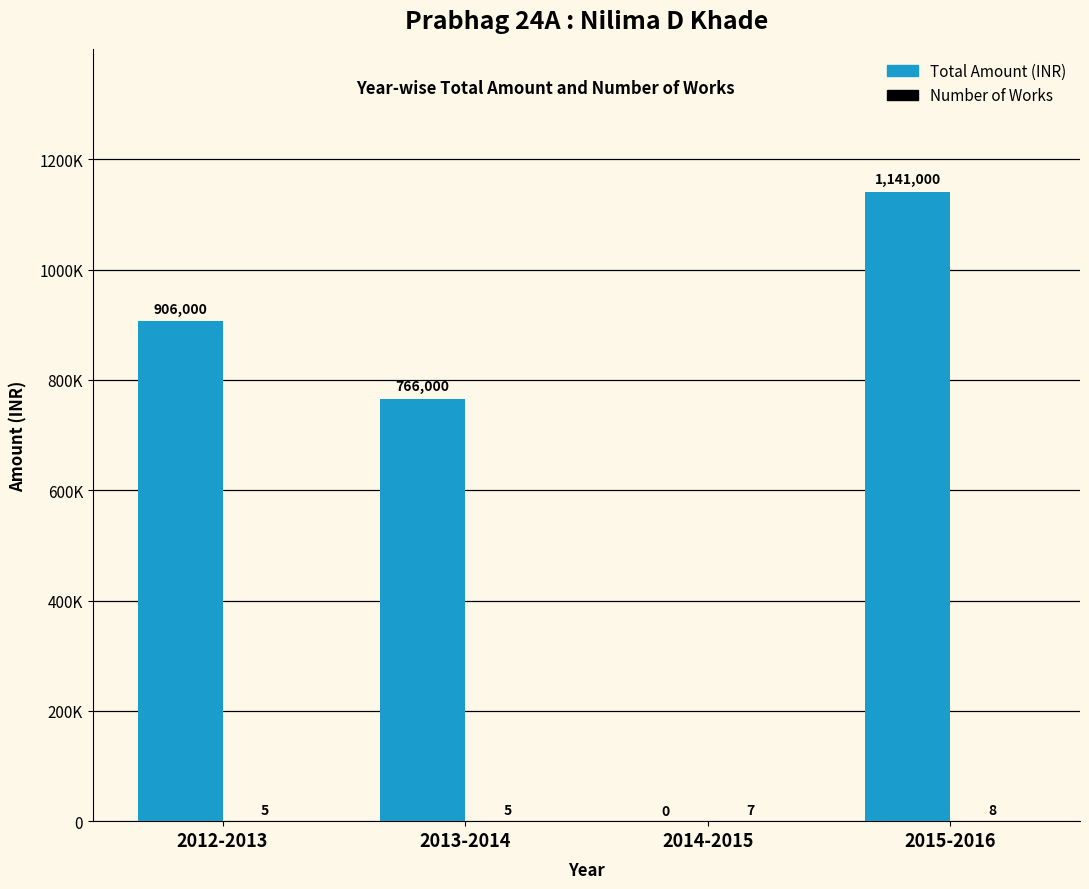

Are the bars grouped side by side (vs. stacked)?

Yes